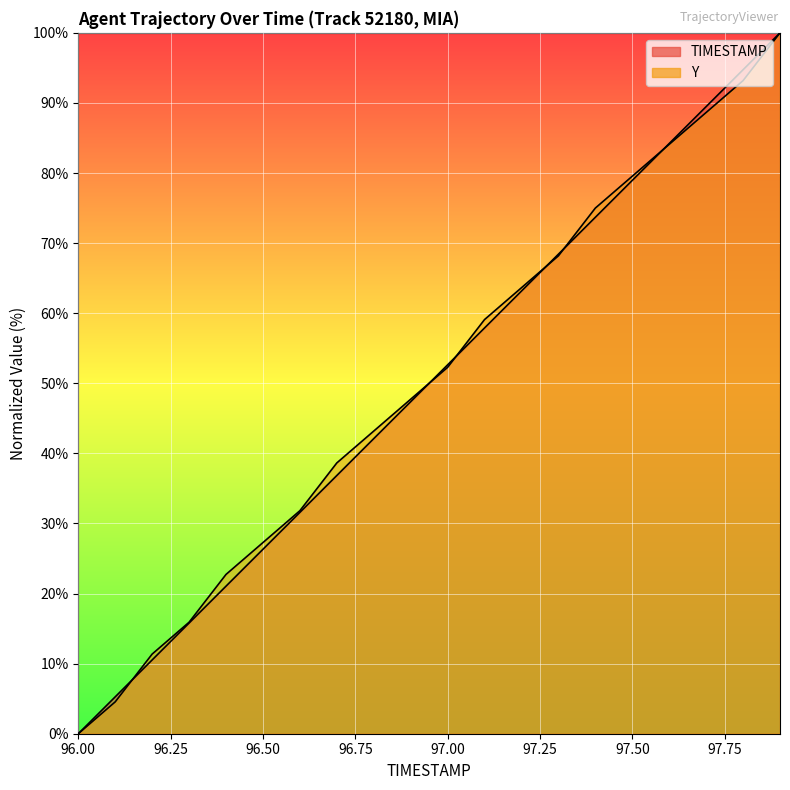

Which series has the largest range (max minus min)?

TIMESTAMP